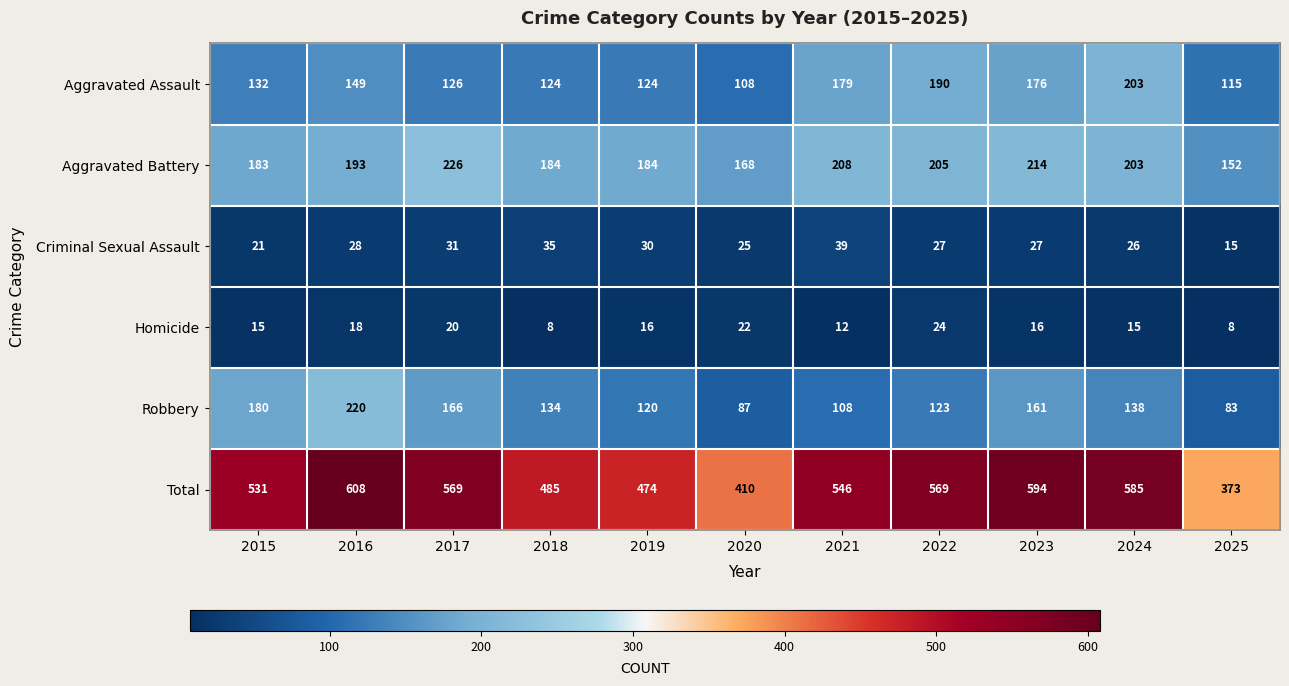

How many Homicide values are between 12 and 20?

7